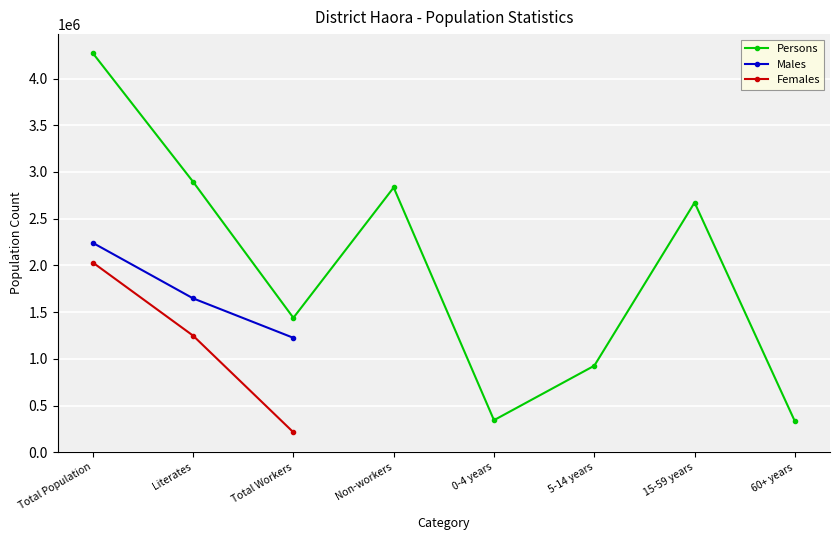

Between Total Population and 5-14 years, which series saw the biggest shift?

Persons